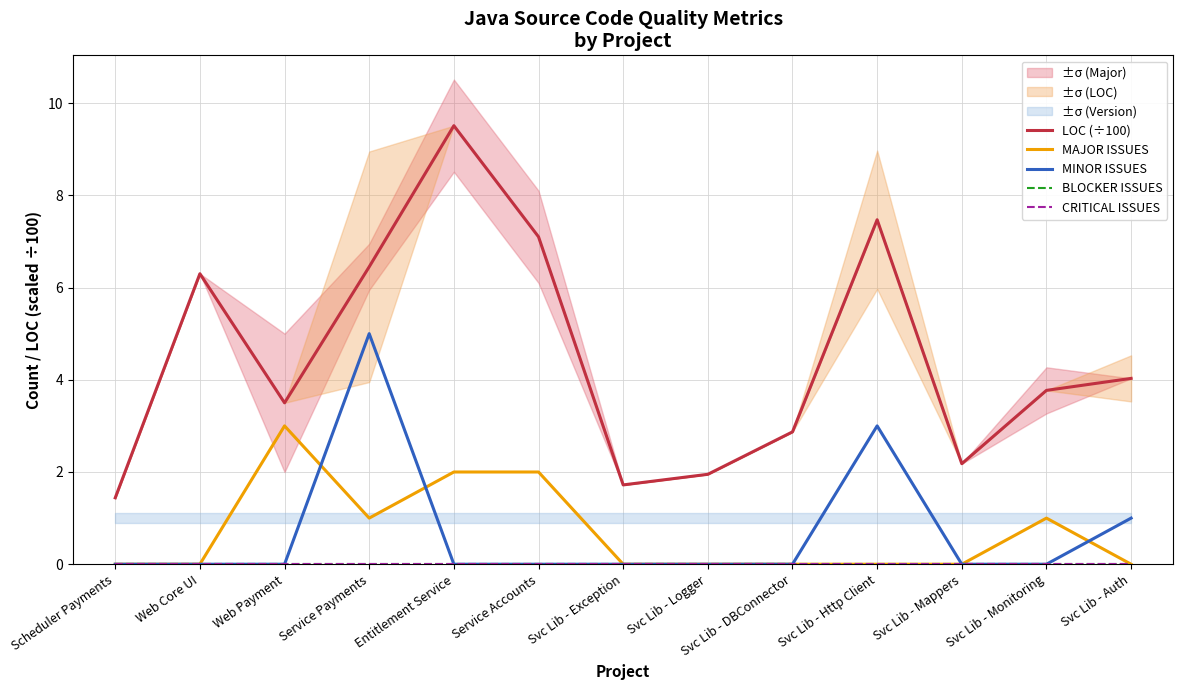

True or false: LOC (÷100) and MAJOR ISSUES intersect in this chart.

False